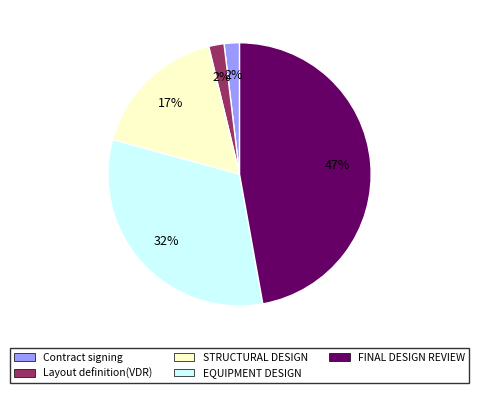

Which has a higher value, EQUIPMENT DESIGN or STRUCTURAL DESIGN?

EQUIPMENT DESIGN